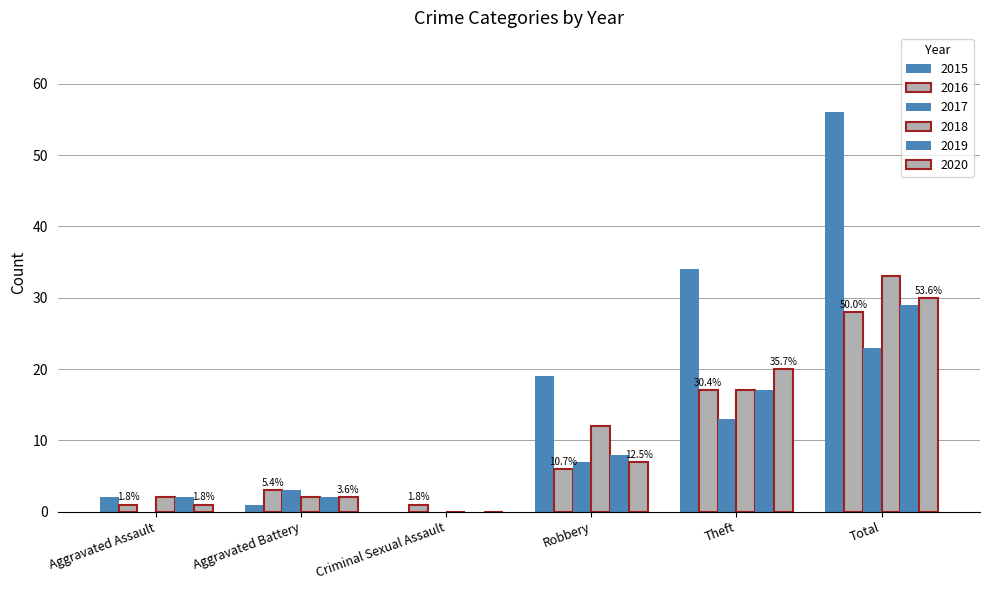

Count the number of data series in this chart.

6